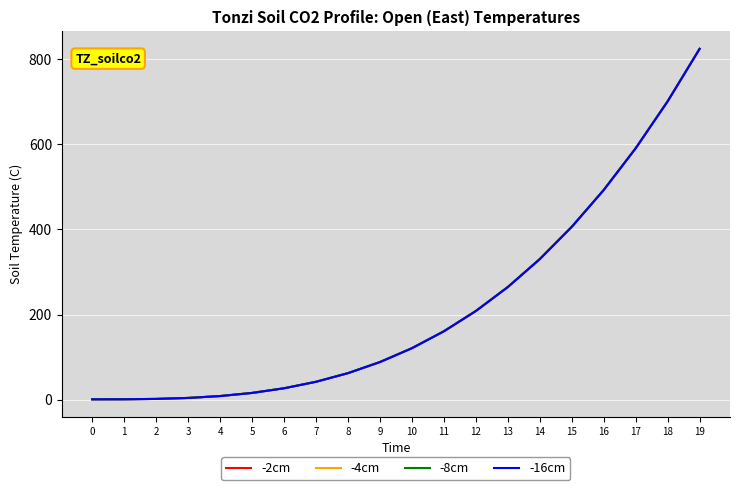

Which category has the highest value across all series?

19